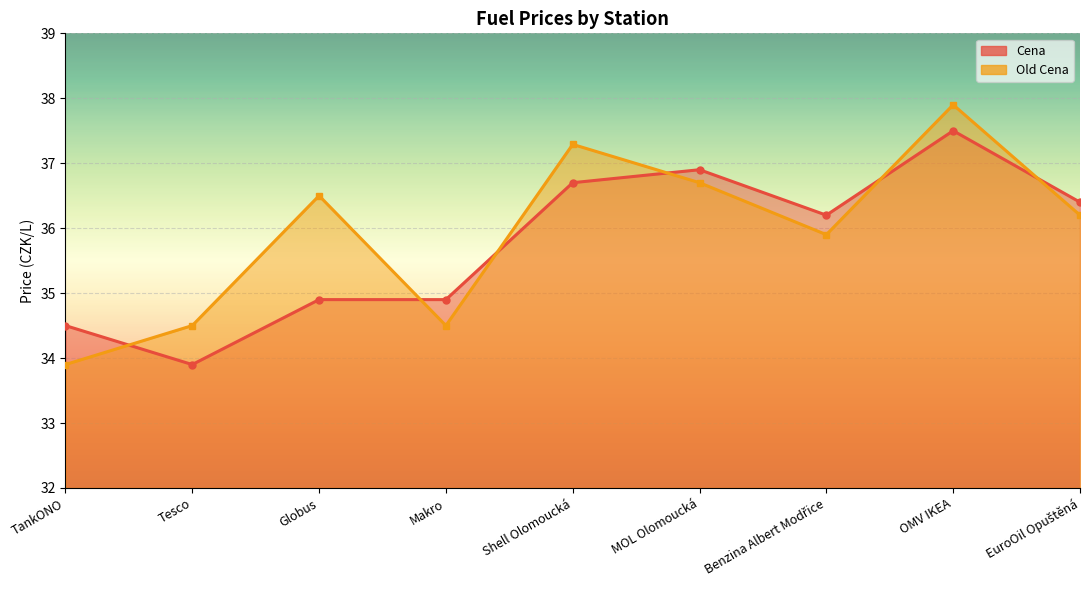

What is the label of the 3rd point from the right?

Benzina Albert Modřice